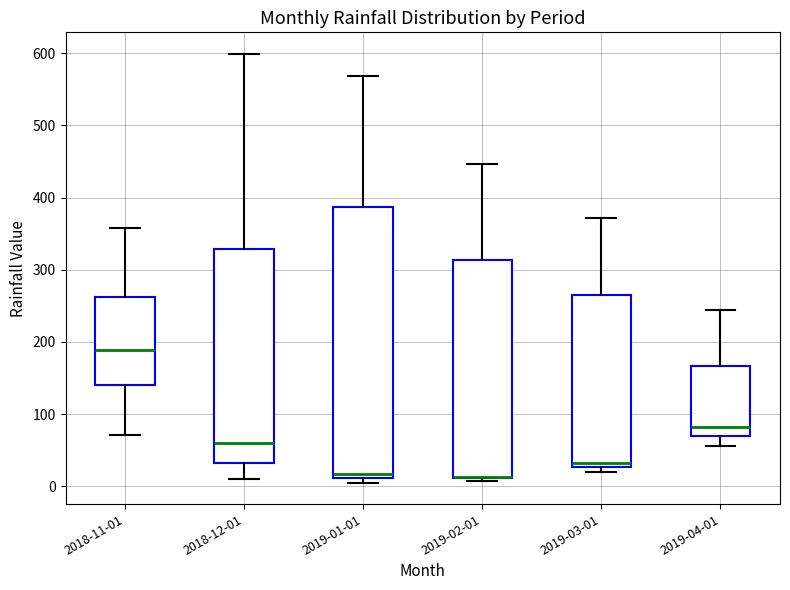

Where is the upper edge of the box for 2019-02-01 on the y-axis? The values are not printed on the chart, so give them approximately, as read against the axis.

310